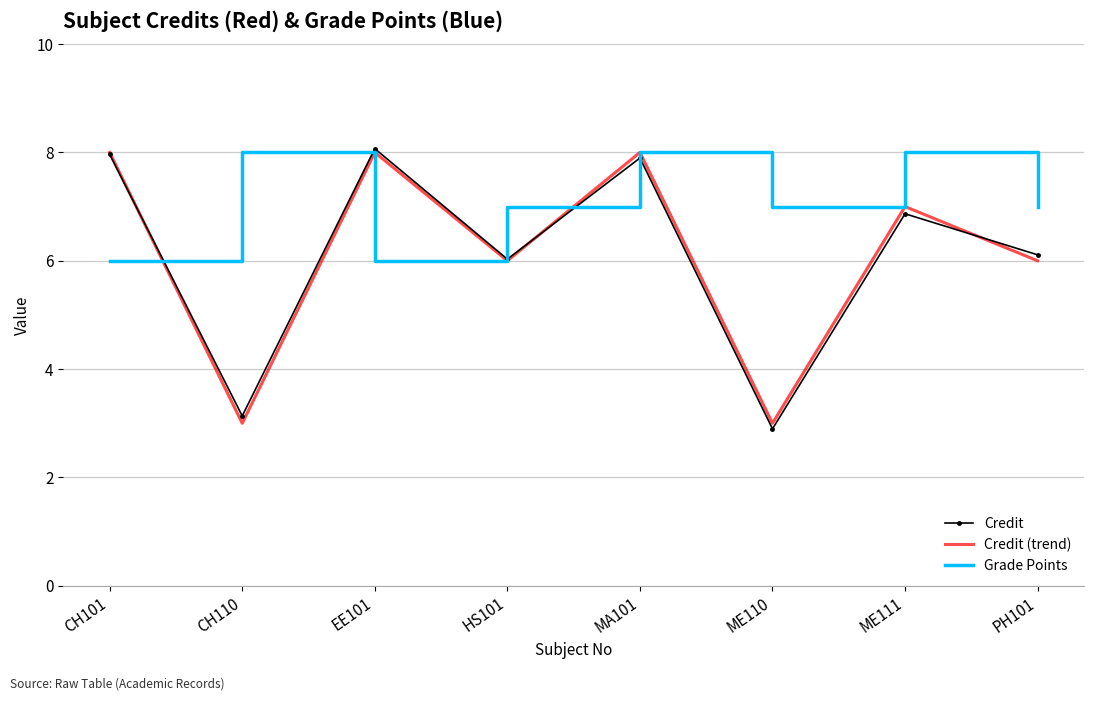

Reading left to right, extract all data points from this chart.

Credit: CH101=8.0	CH110=3.1	EE101=8.1	HS101=6.0	MA101=7.9	ME110=2.9	ME111=6.9	PH101=6.1
Credit (trend): CH101=8.0	CH110=3.0	EE101=8.0	HS101=6.0	MA101=8.0	ME110=3.0	ME111=7.0	PH101=6.0
Grade Points: CH101=6.0	CH110=8.0	EE101=6.0	HS101=7.0	MA101=8.0	ME110=7.0	ME111=8.0	PH101=7.0